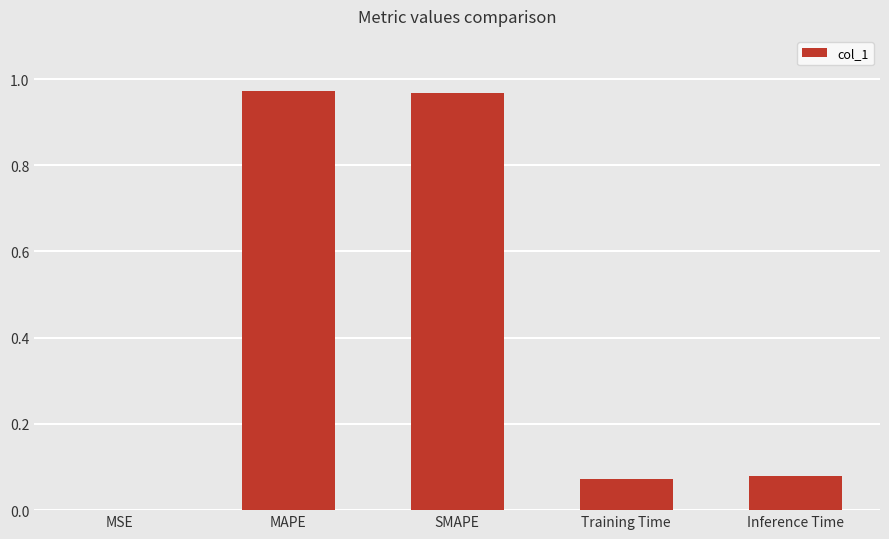

Where is the data nearest to the value 0?

MSE